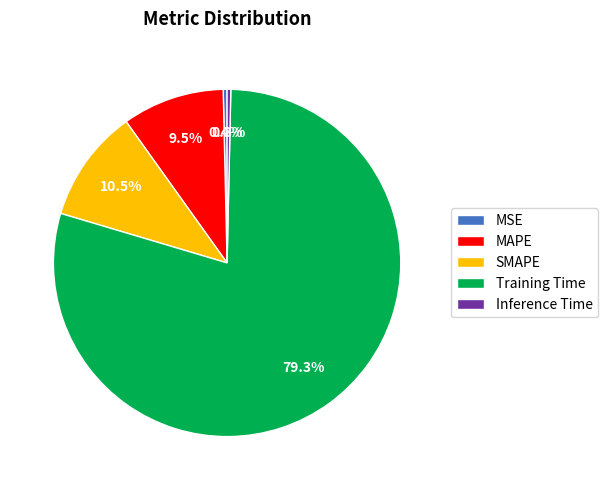

Does SMAPE account for over 50% of the chart?

No